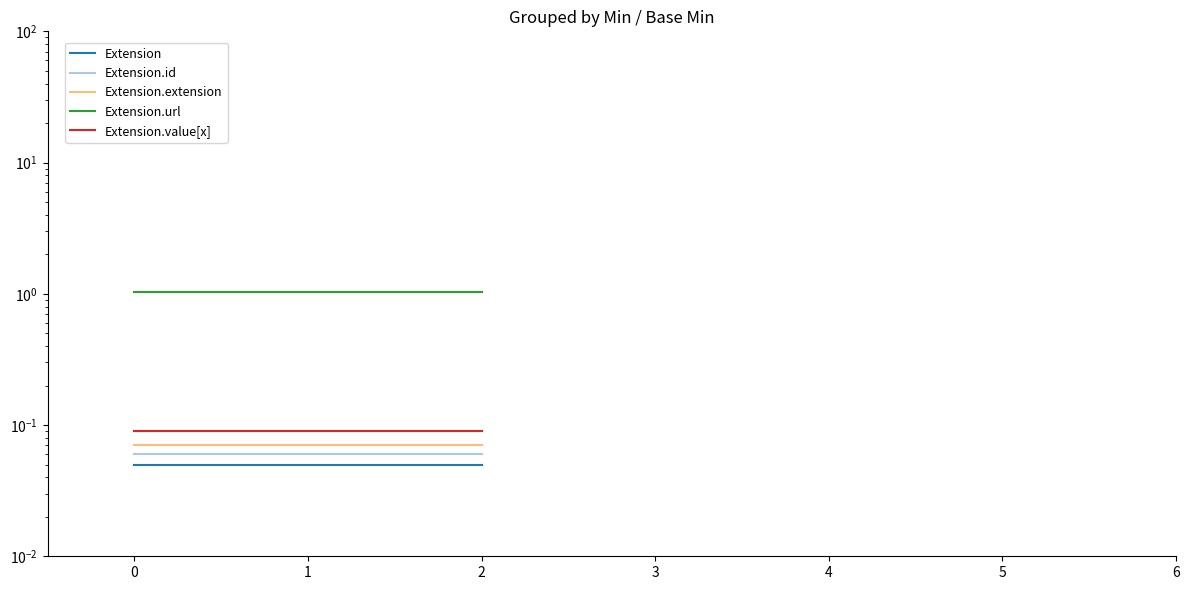

At 2, list the series in order from smallest to largest.

Extension, Extension.id, Extension.extension, Extension.value[x], Extension.url